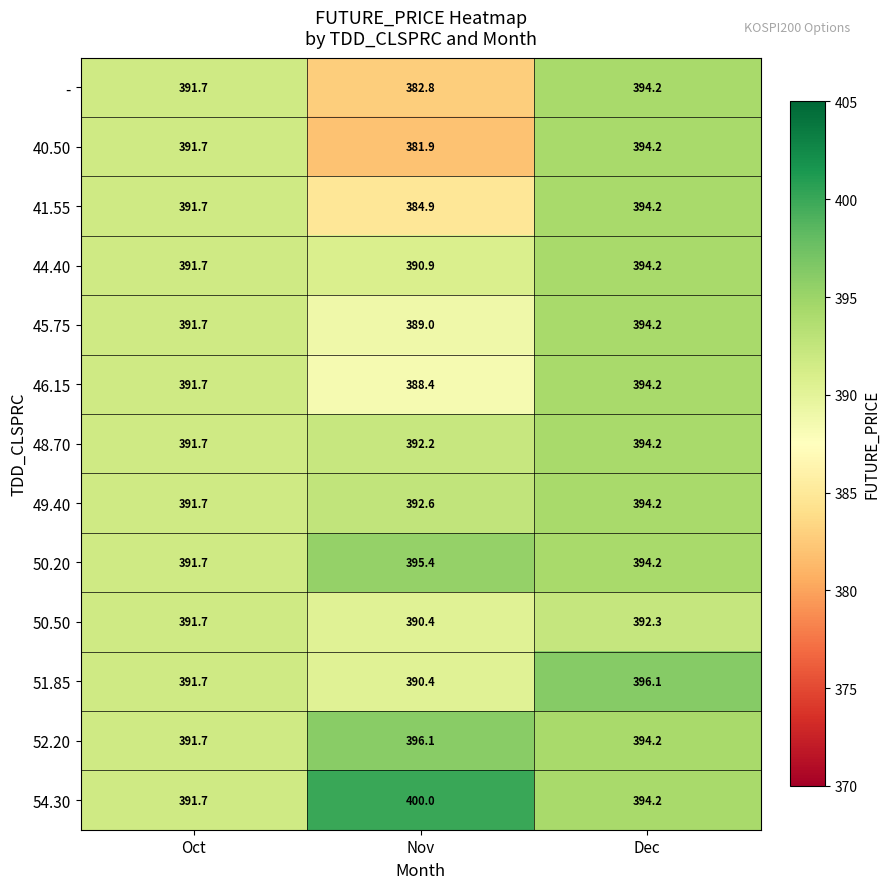

Which series has the largest total across all categories?

54.30